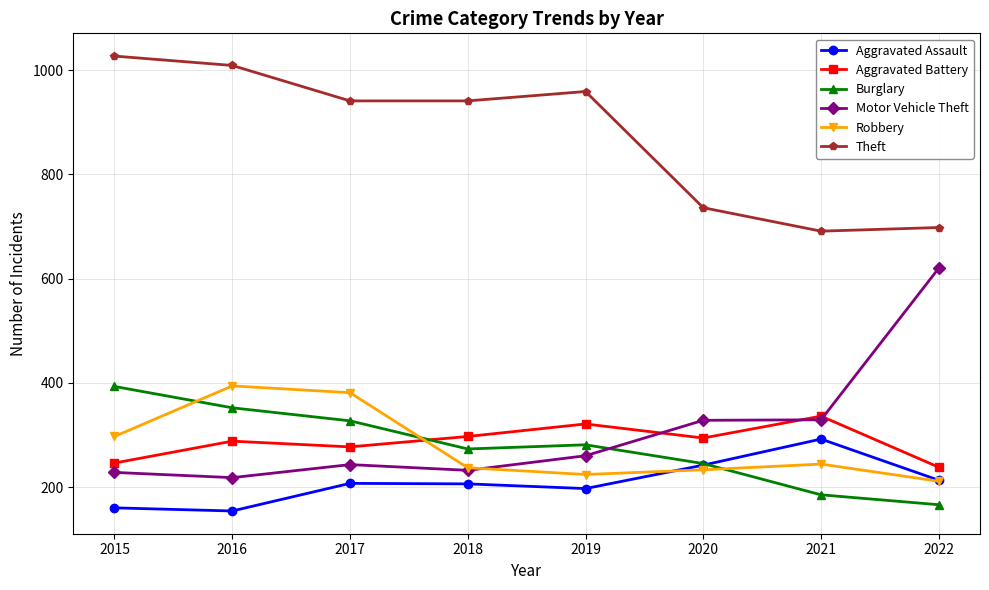

At 2016, list the series in order from smallest to largest.

Aggravated Assault, Motor Vehicle Theft, Aggravated Battery, Burglary, Robbery, Theft